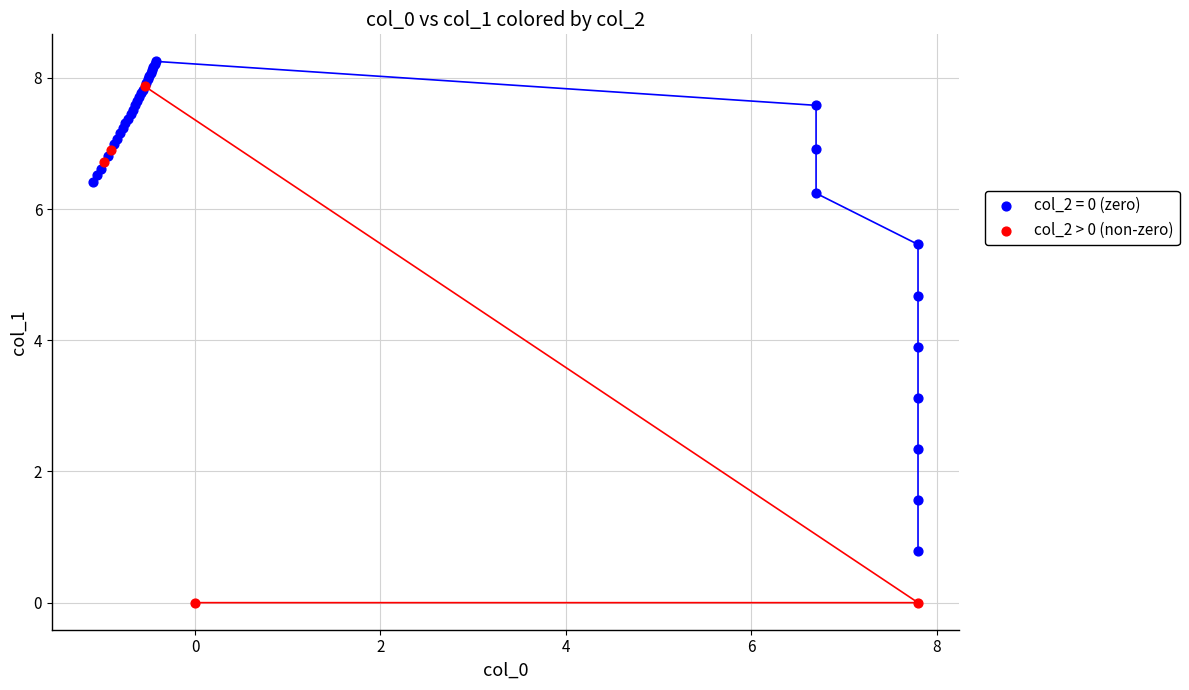

Which series reaches the maximum Y coordinate?

col_2 = 0 (zero)